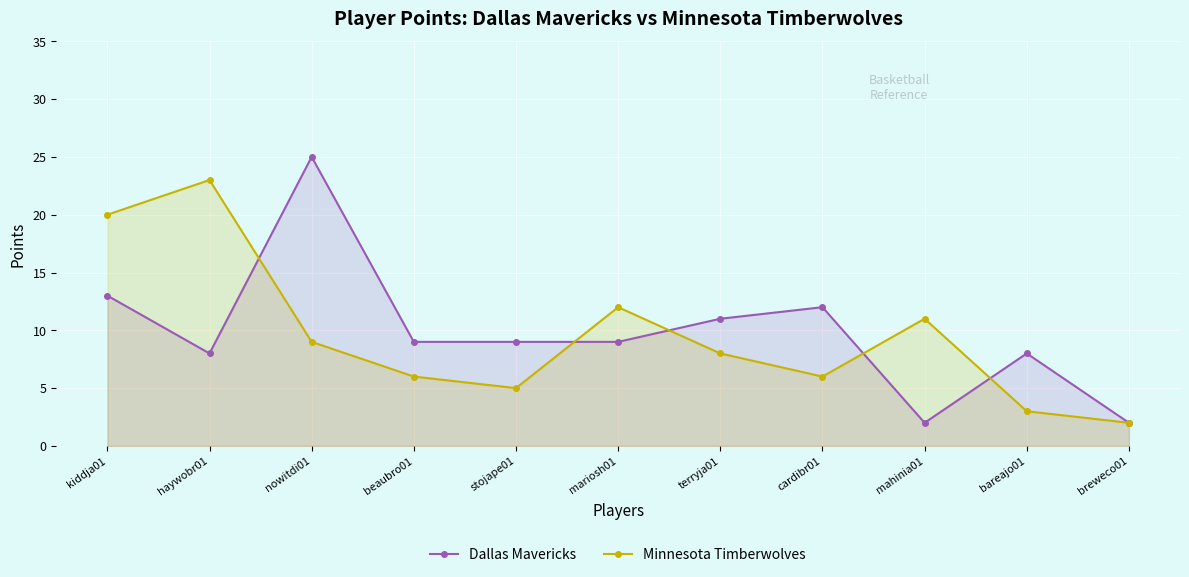

List the labels in order of Dallas Mavericks value, largest first.

nowitdi01, kiddja01, cardibr01, terryja01, beaubro01, stojape01, mariosh01, haywobr01, bareajo01, mahinia01, breweco01